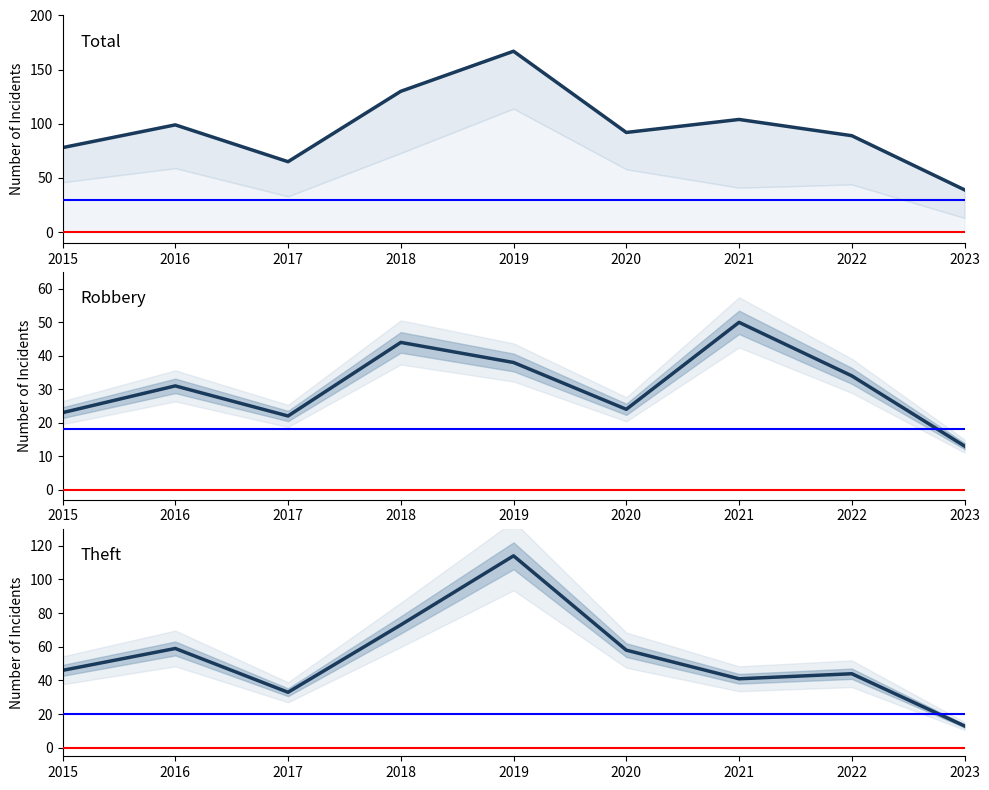

Is it true that Theft equals 62 at 2021?

False